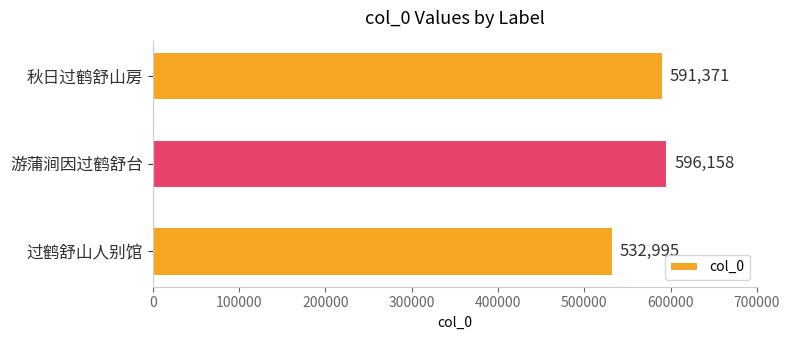

What is the difference between the maximum and minimum values?

63163